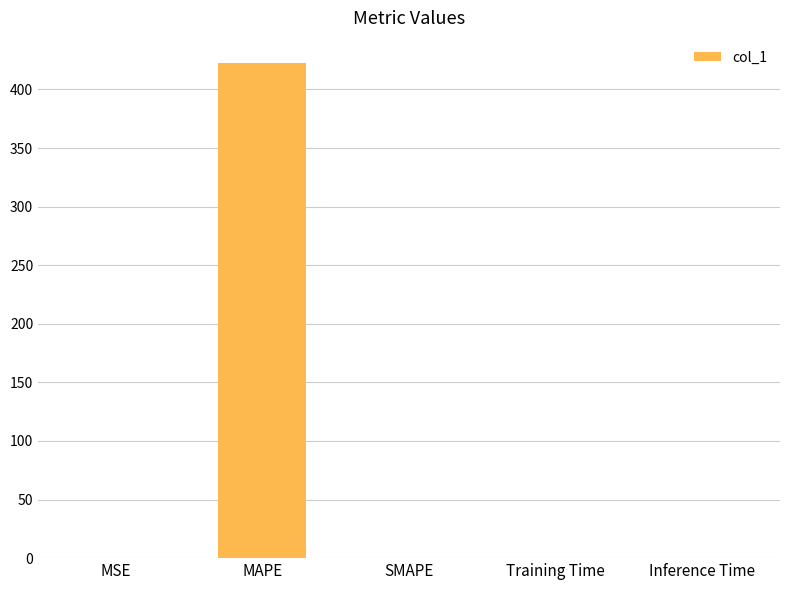

What is the sum of all values?

423.0